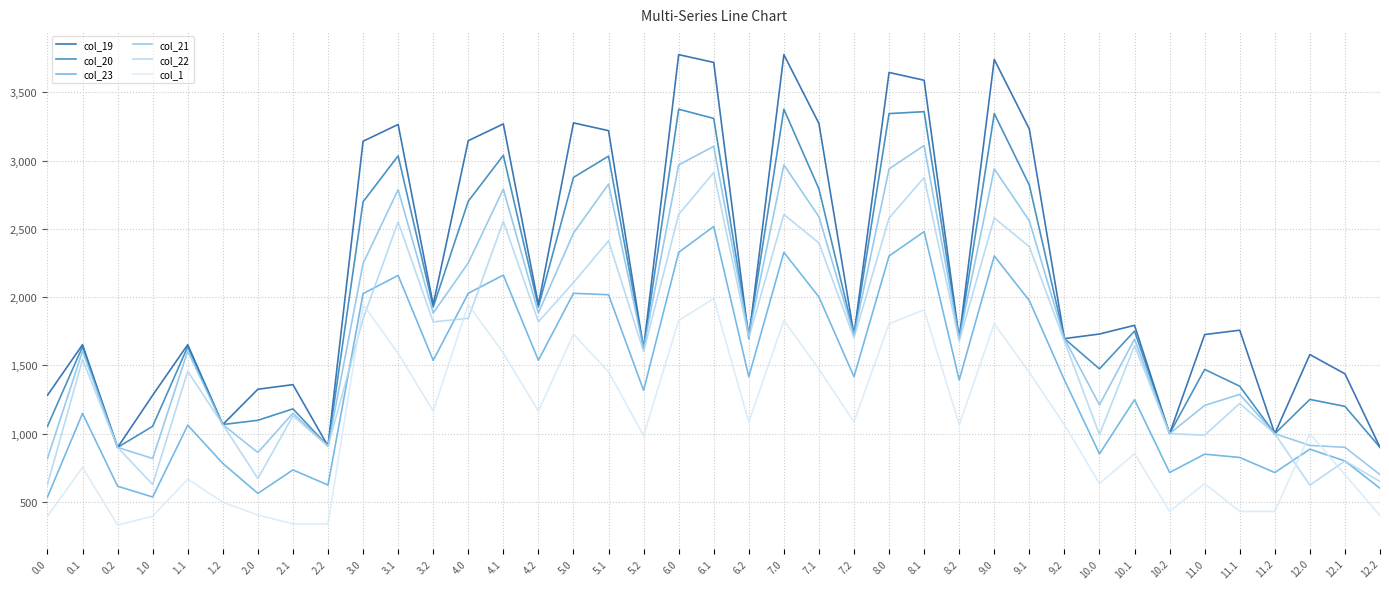

The col_22 series shows 1437.3 at 10.0. True or false?

False